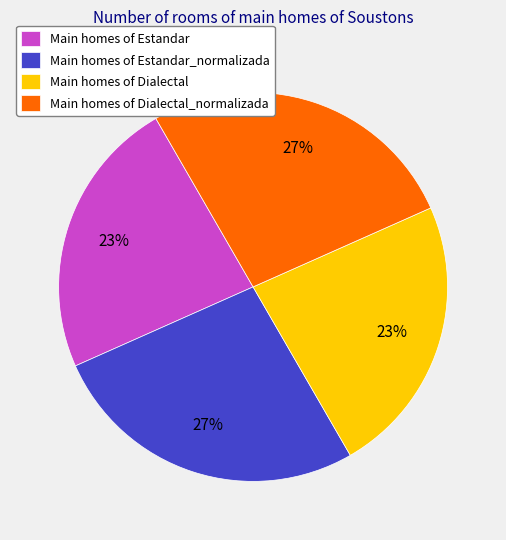

Is it true that Main homes of Dialectal is 34% of the pie?

False